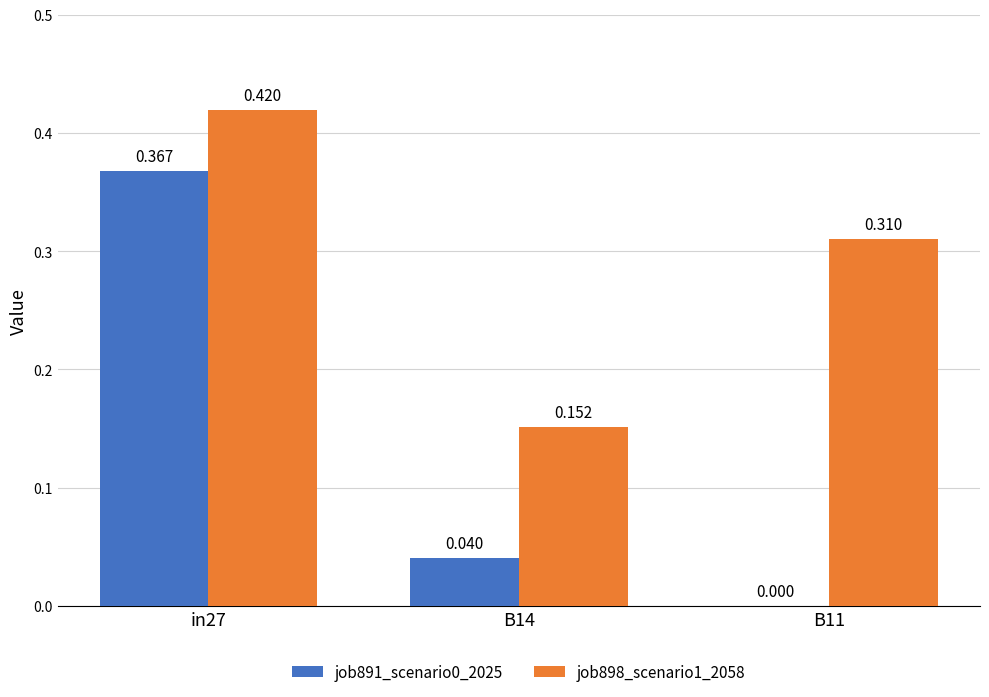

Is the value of job891_scenario0_2025 at in27 greater than the value of job898_scenario1_2058 at B14?

Yes